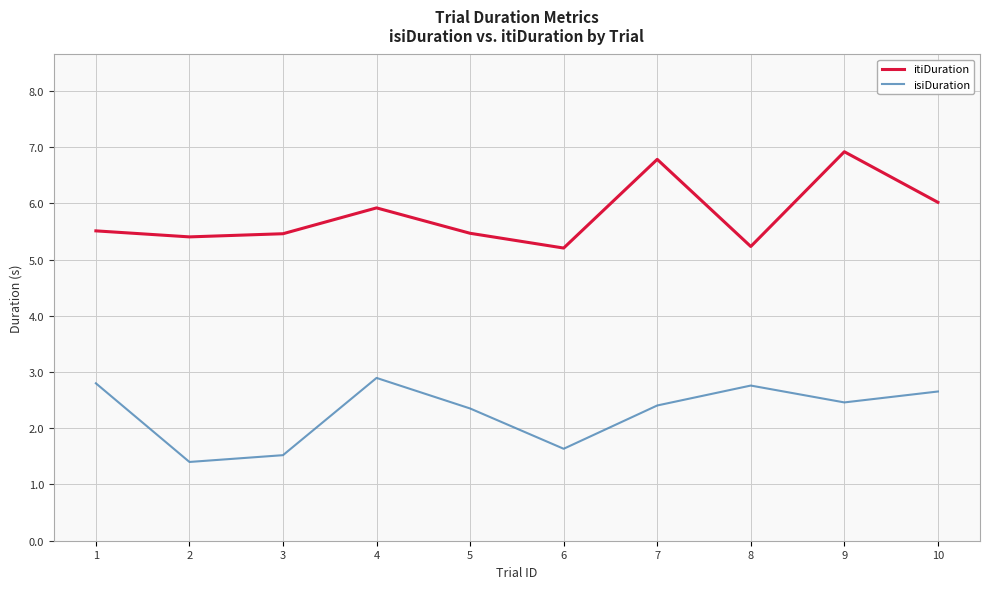

At which category does the chart reach its peak across all series?

9